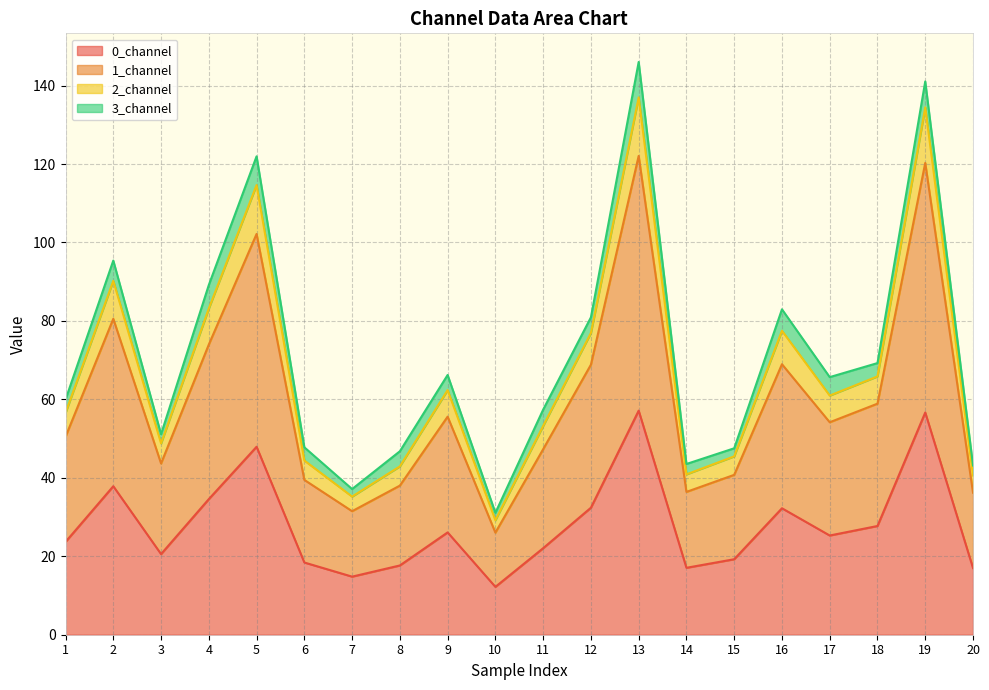

What is the highest value of the 0_channel series?

57.1